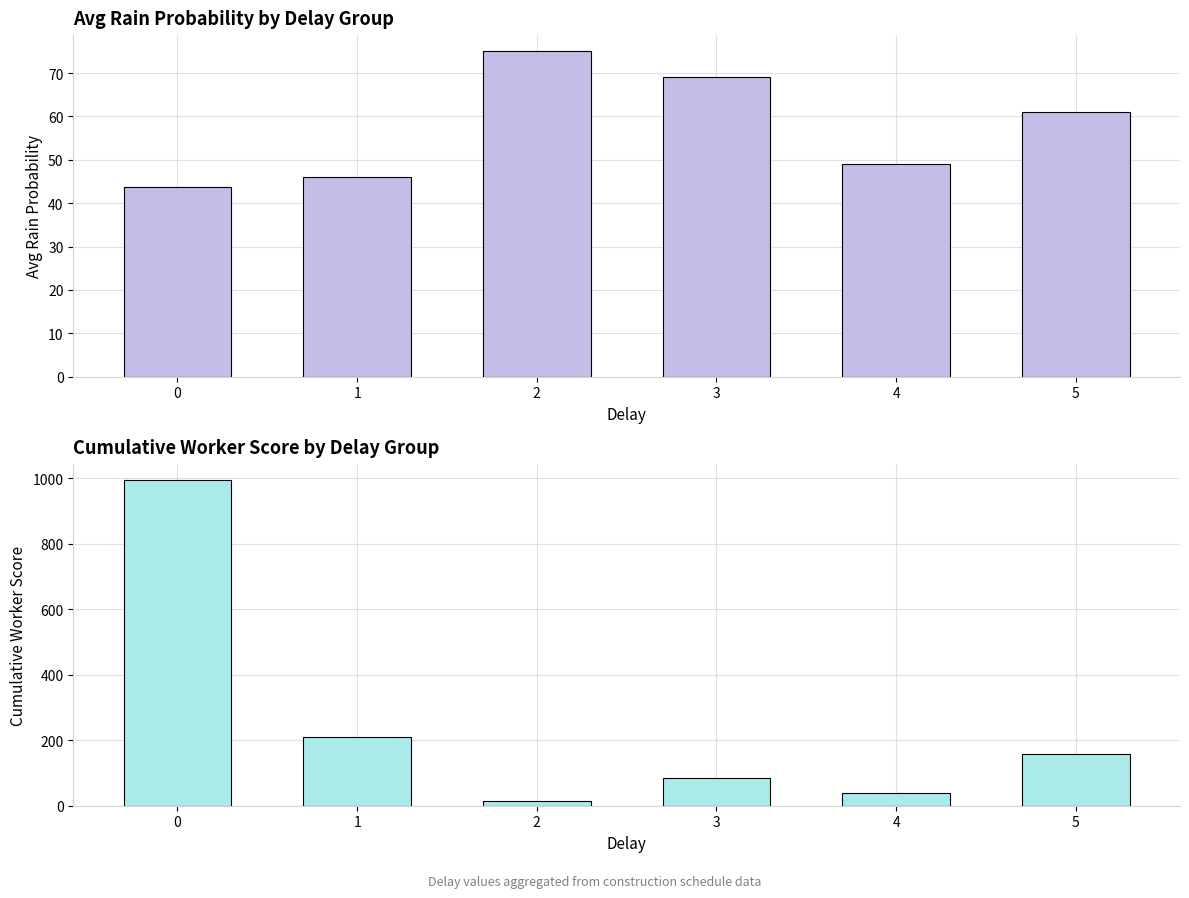

True or false: Rain_Probability has a value of 43.8 at 0.

True